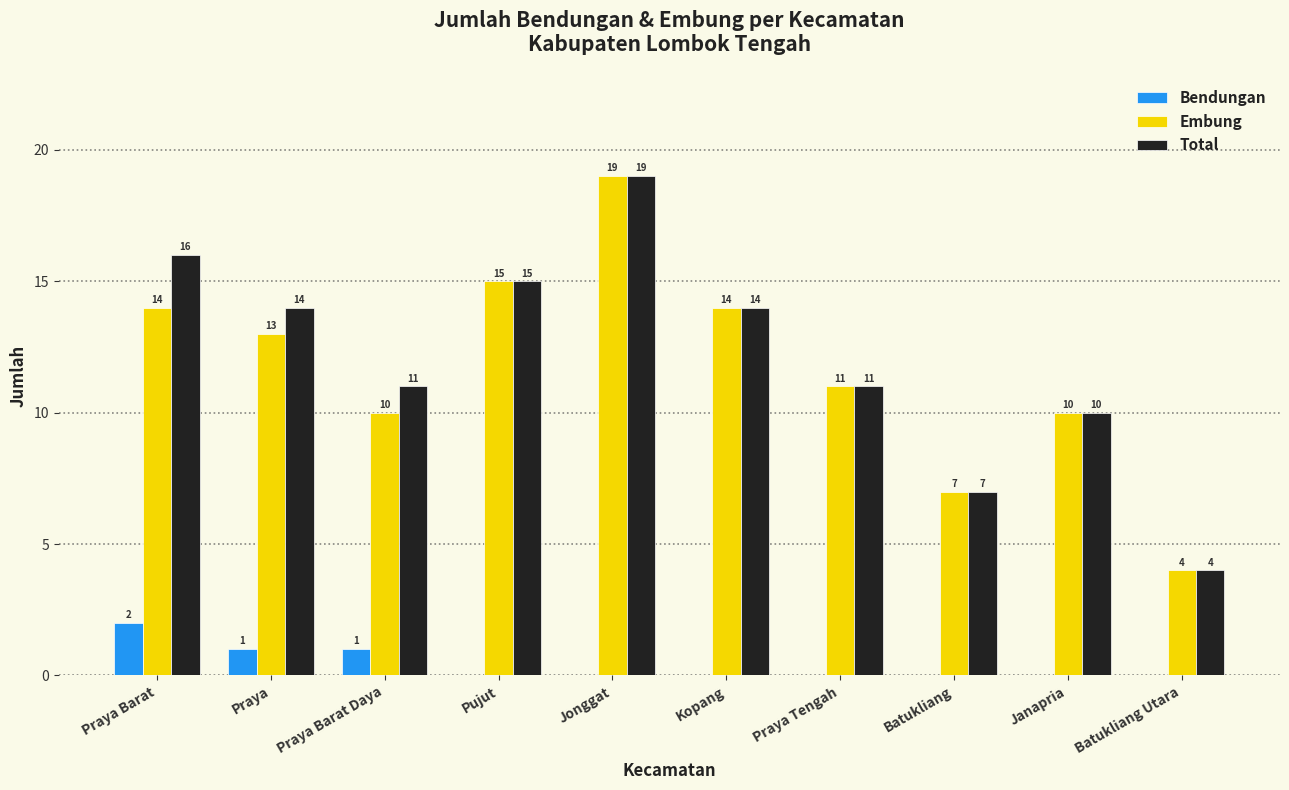

What is the total value across all series at Pujut?

30